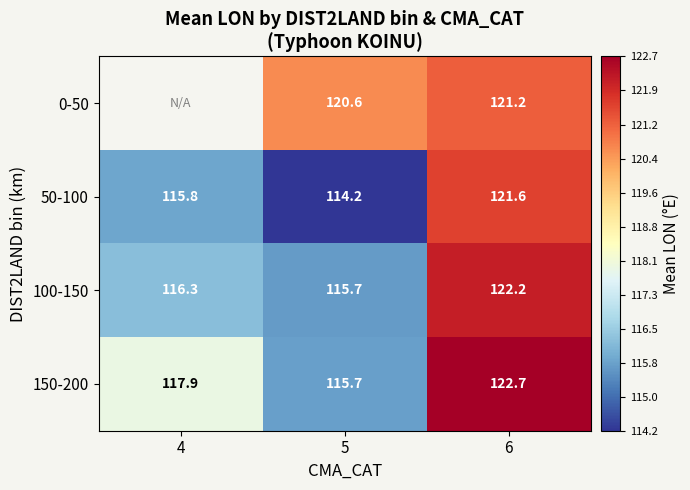

True or false: 100-150 has a value of 122.2 at 6.

True